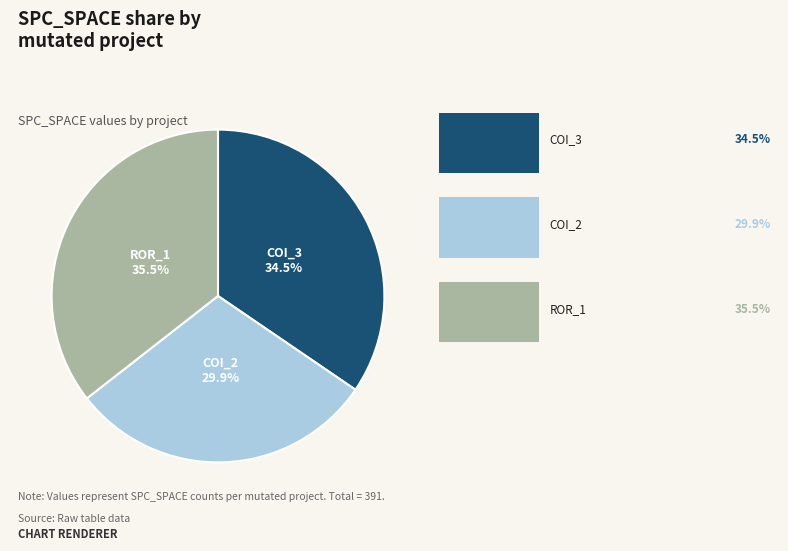

Is there any slice that represents more than half of the pie?

No